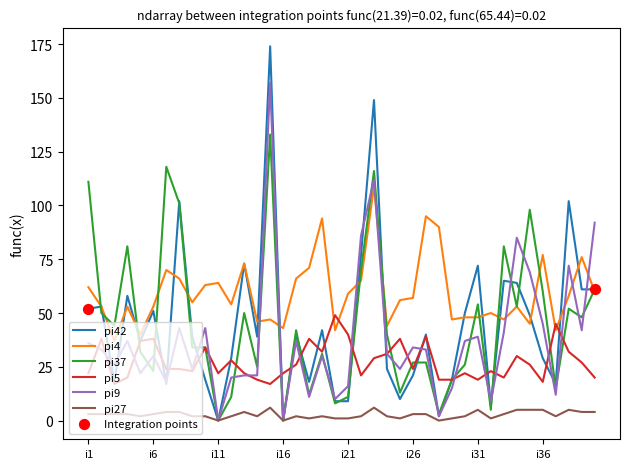

Which series has the largest total across all categories?

pi4